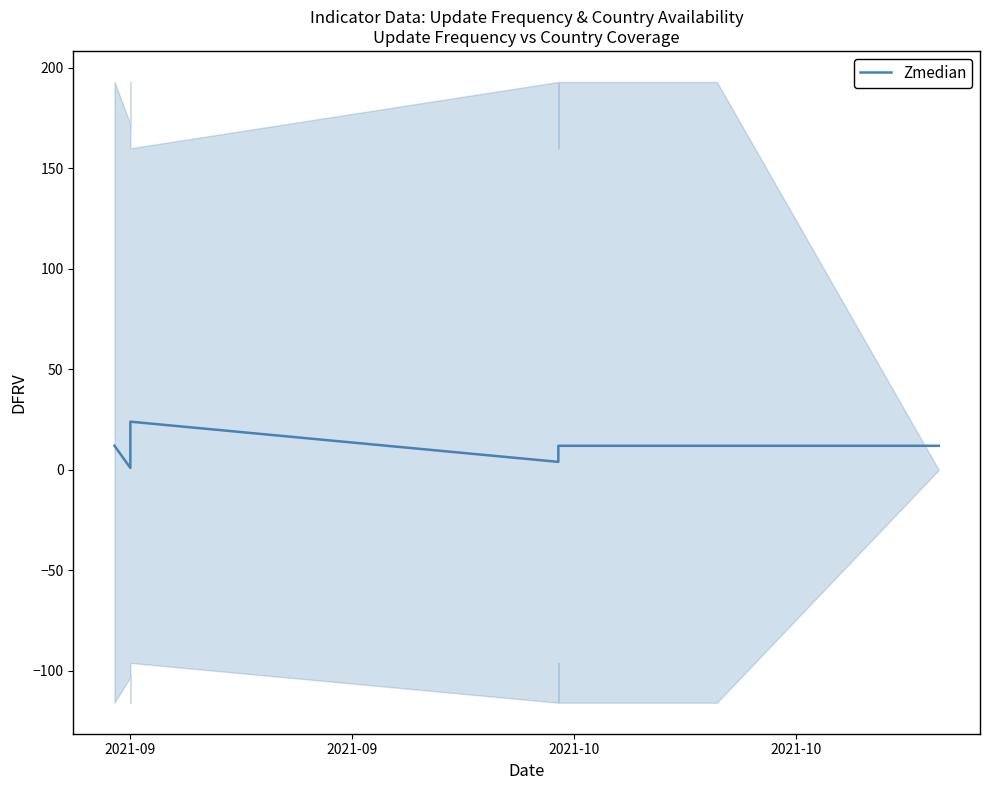

What is the label of the 1st point from the left?

2021-09